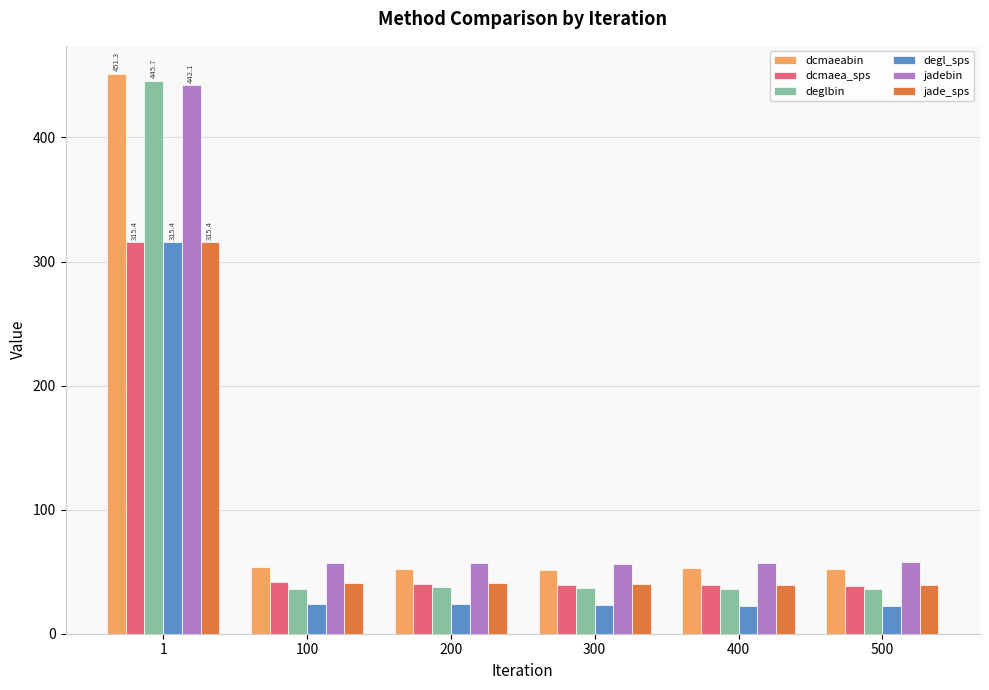

What is the average value of the dcmaea_sps series?

85.7